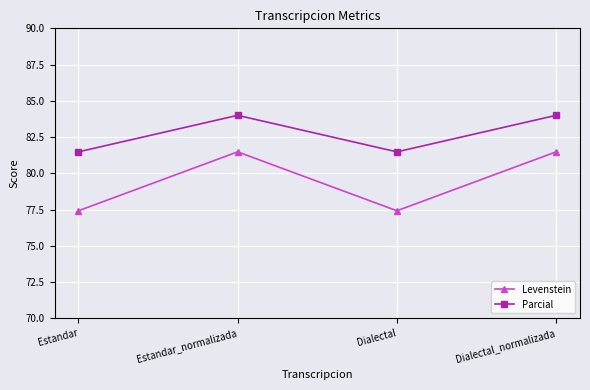

How many data points in Levenstein are less than 81?

2